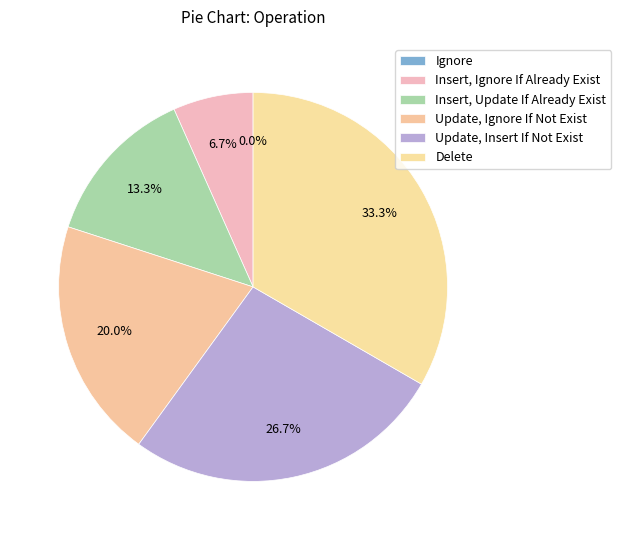

To the nearest percent, what is the average slice percentage?

17%